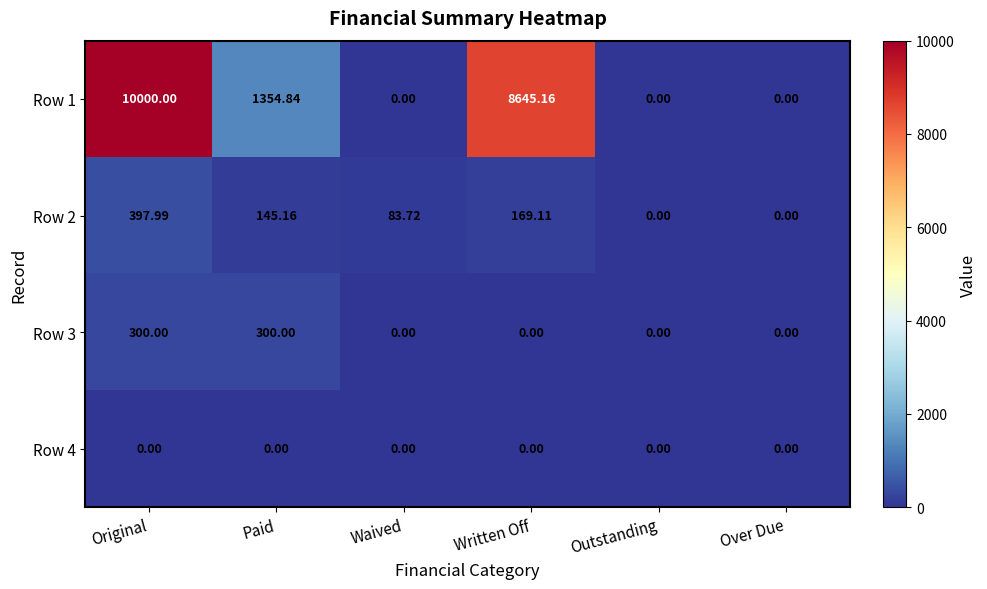

Which category has the highest value across all series?

Original